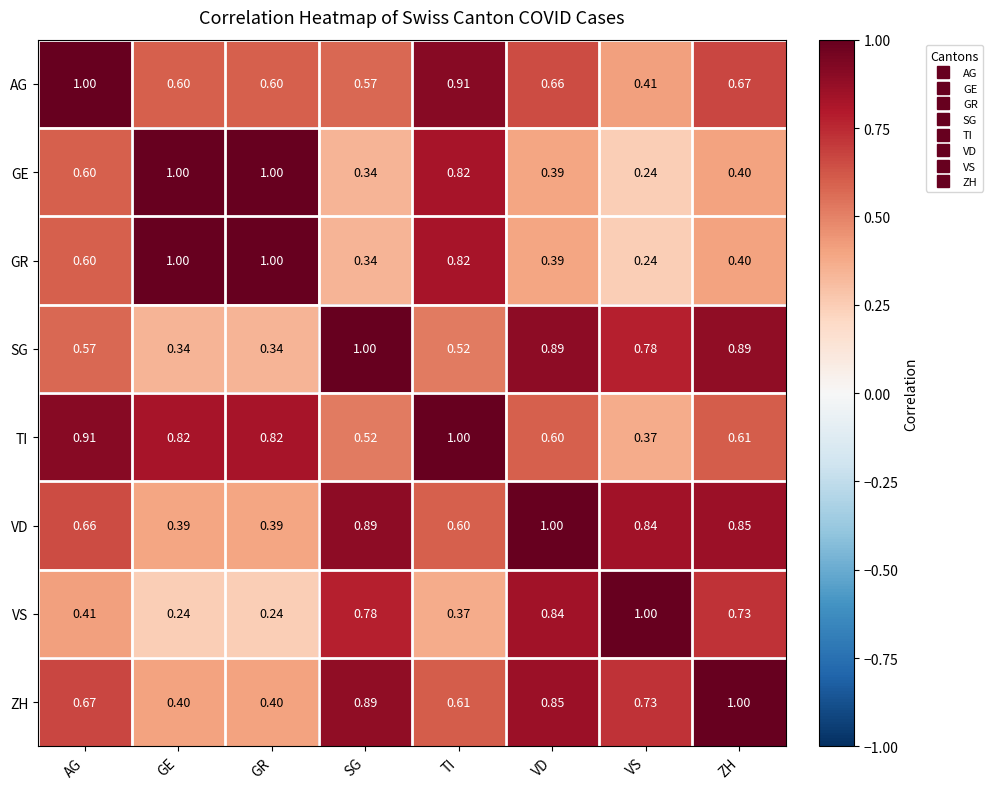

At which label does GR reach its minimum?

VS